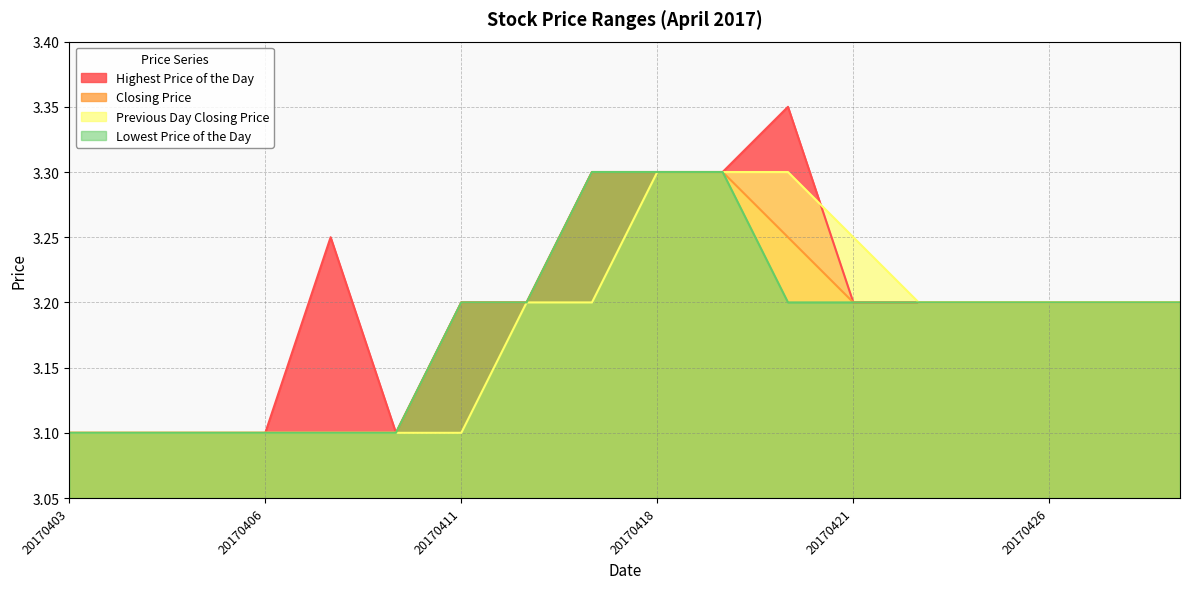

True or false: Lowest Price of the Day and Closing Price intersect in this chart.

False